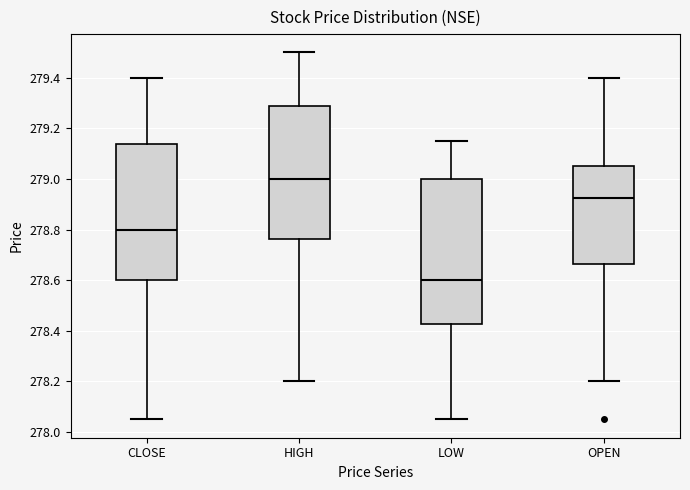

Which box has the highest median line?

HIGH